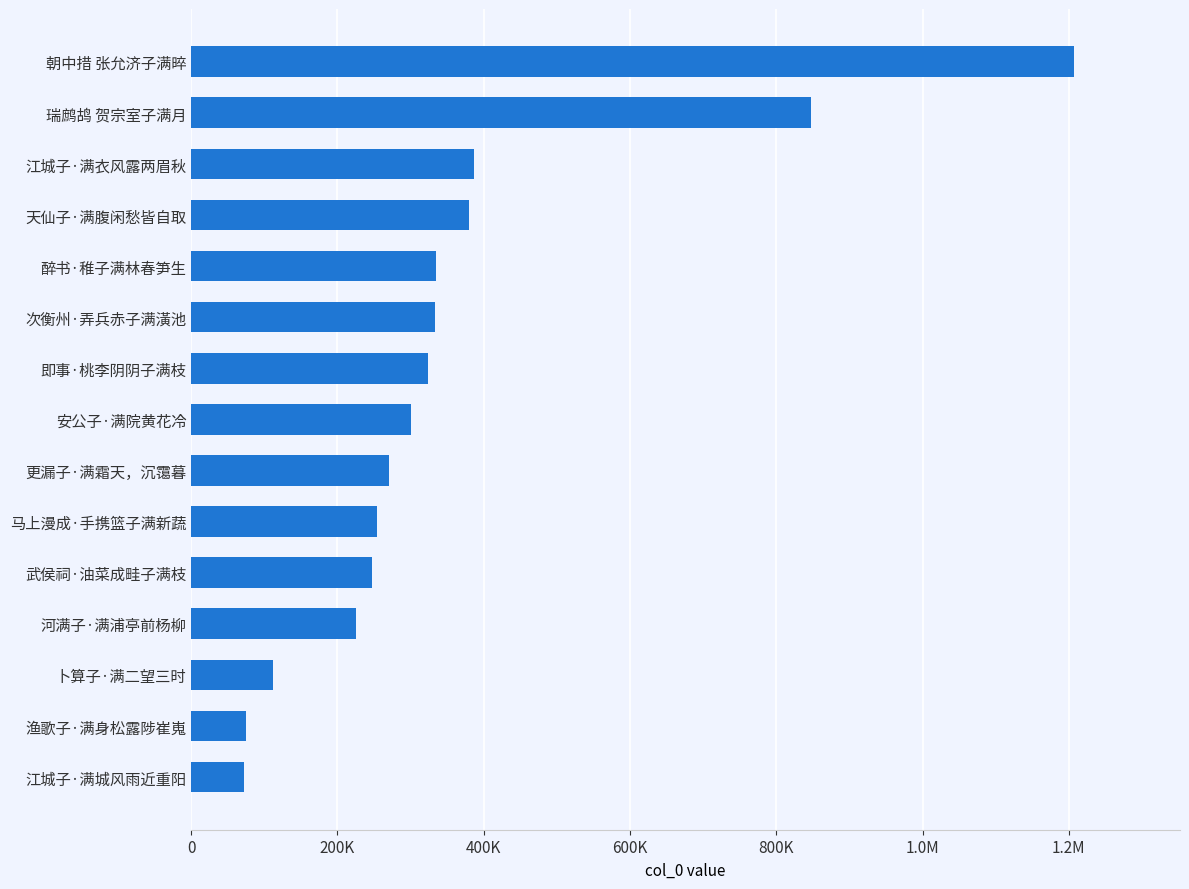

What is the average value?

357895